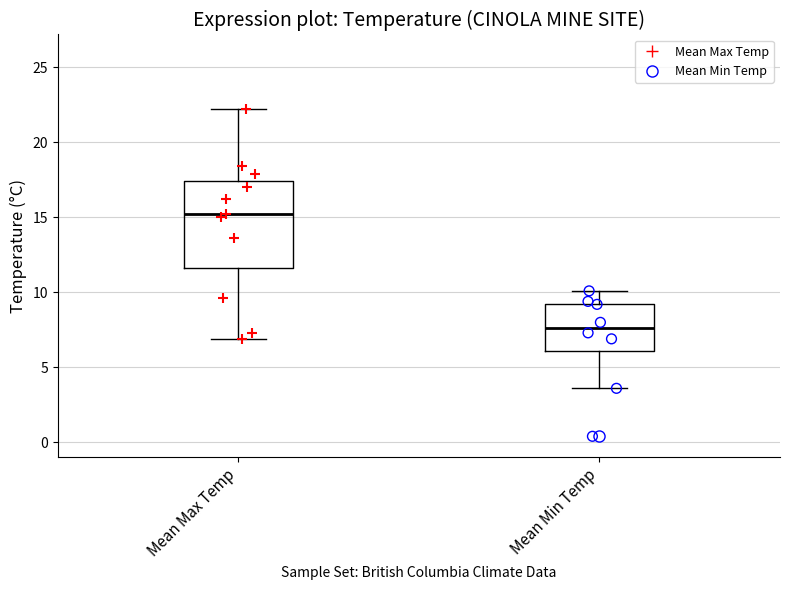

Which box's median line is the highest?

Mean Max Temp